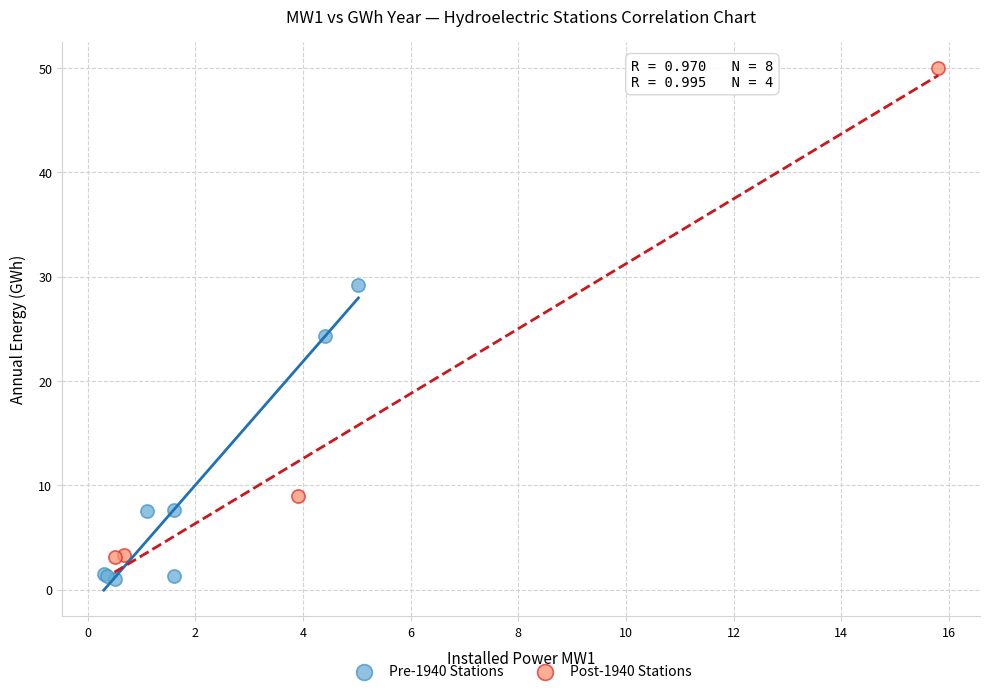

Which series reaches the maximum Y coordinate?

Post-1940 Stations